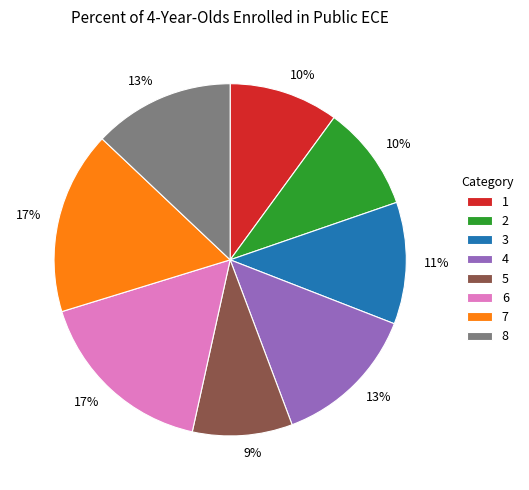

Between 1 and 8, which is larger?

8